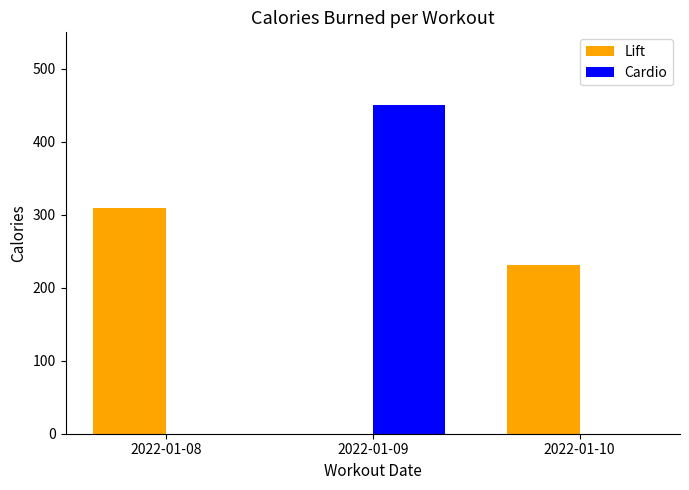

At which label does Cardio reach its peak?

2022-01-09